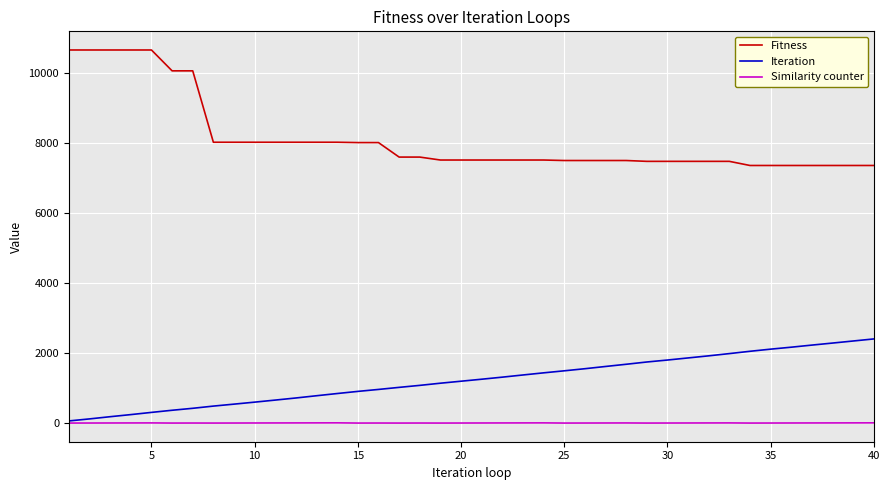

What is the difference between the maximum and minimum values in the Similarity counter series?

6